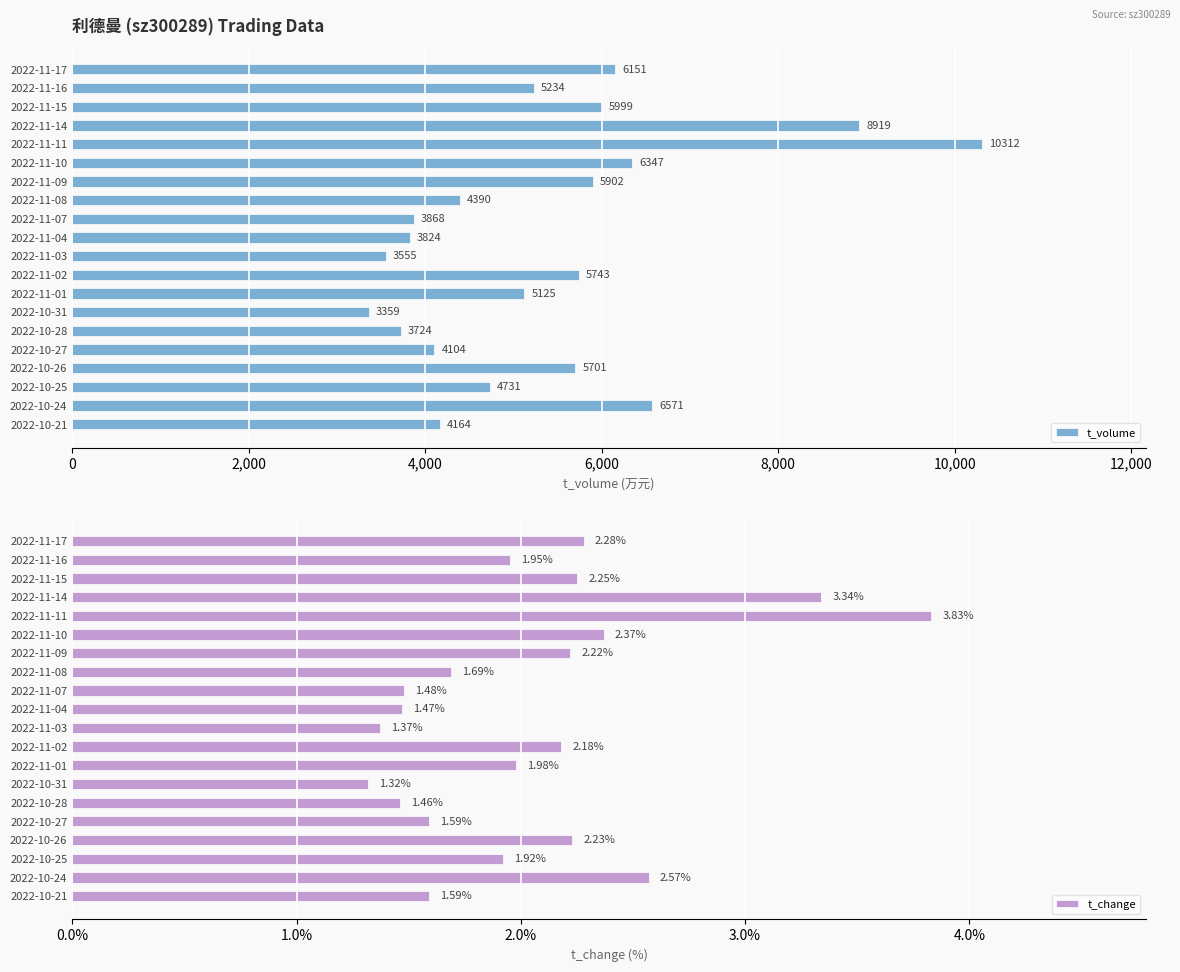

What are all the series names shown in the legend?

t_volume, t_change